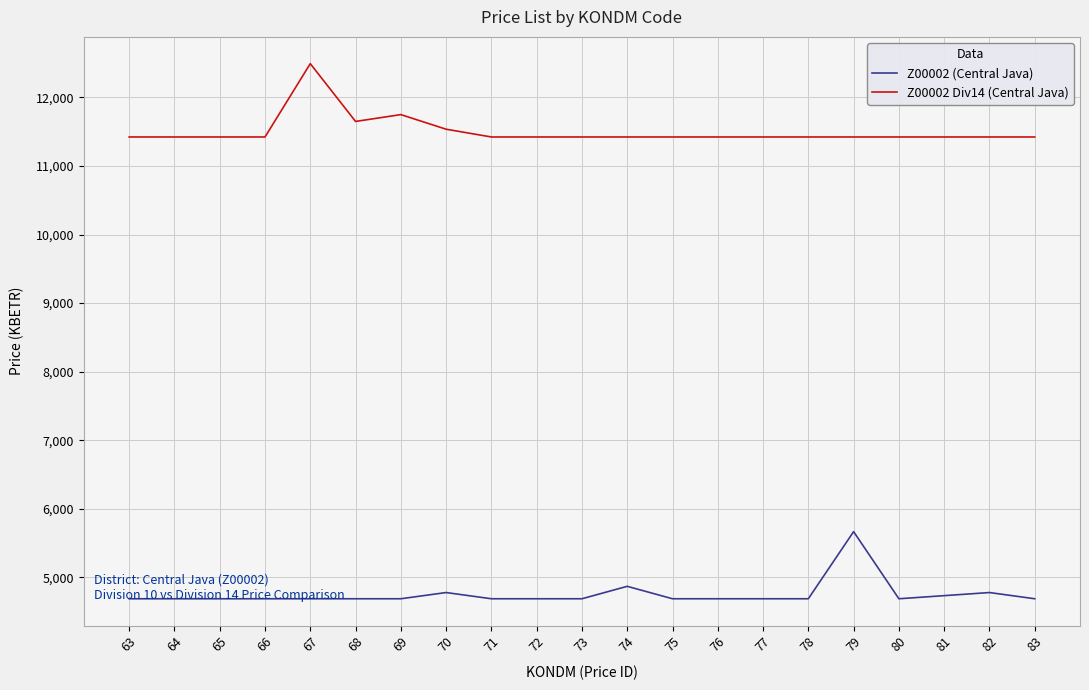

Which series has the largest range (max minus min)?

Z00002 Div14 (Central Java)